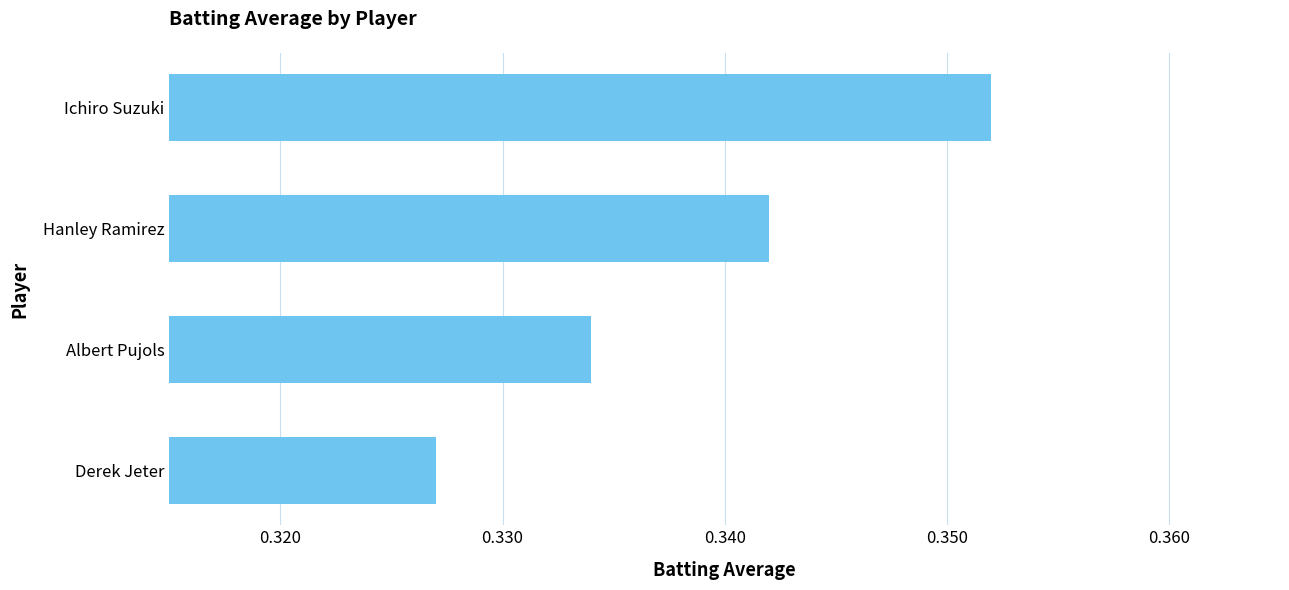

How many values are between 0 and 1?

4